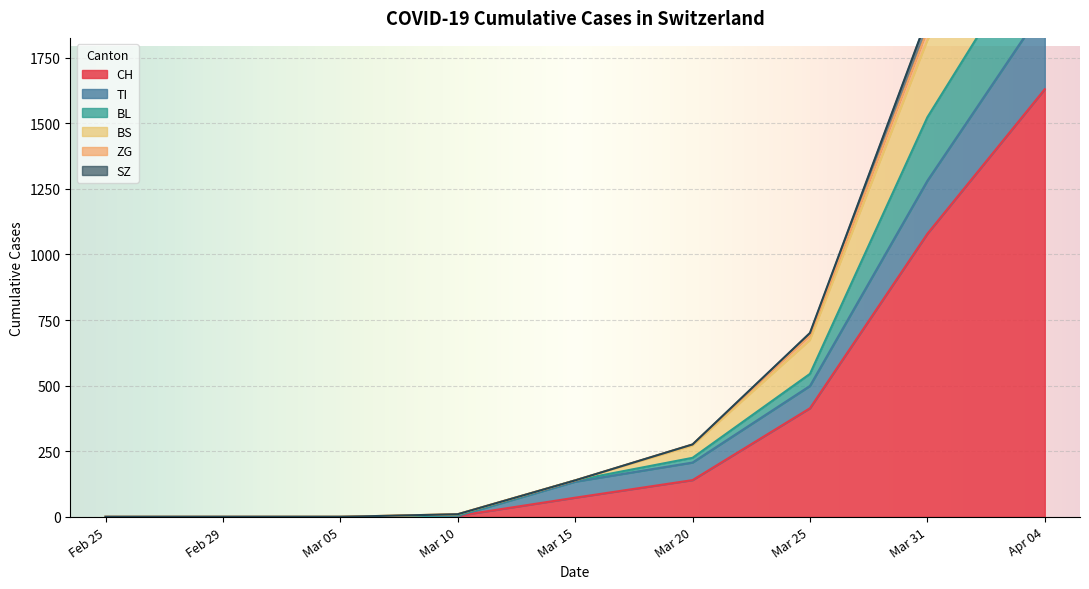

Between 2020-03-05 and 2020-04-30, which is larger?

2020-04-30